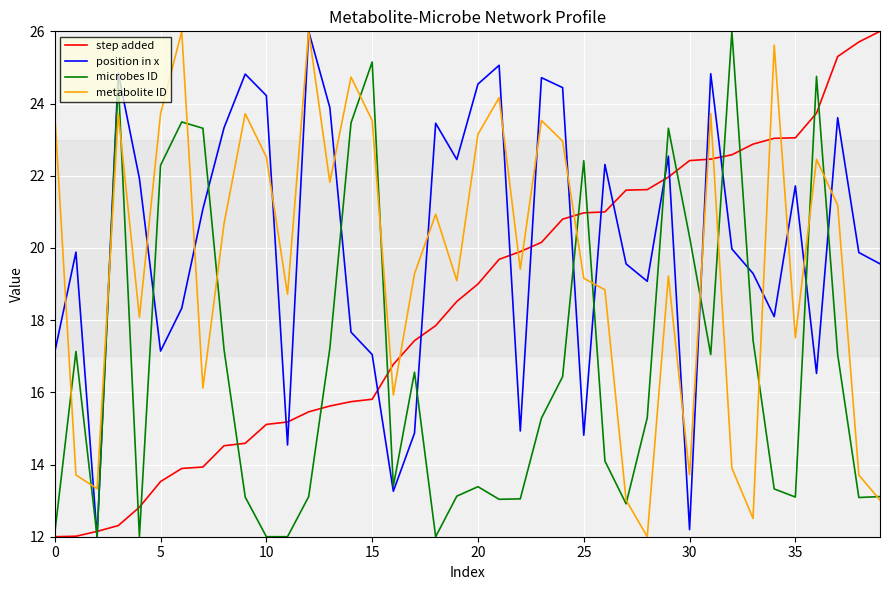

What is the lowest value of the metabolite ID series?

12.0